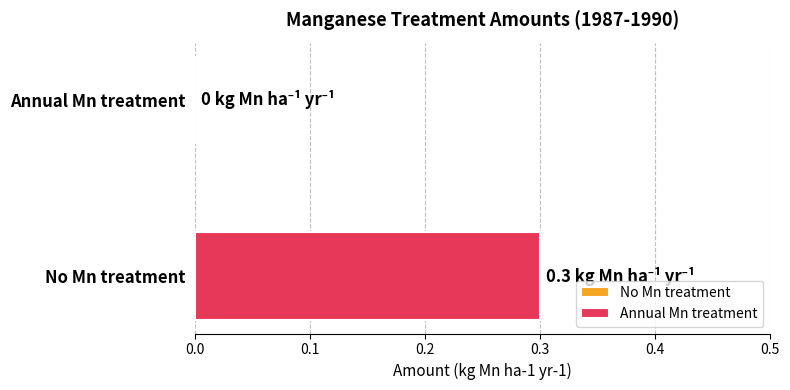

Does the chart contain stacked bars?

No